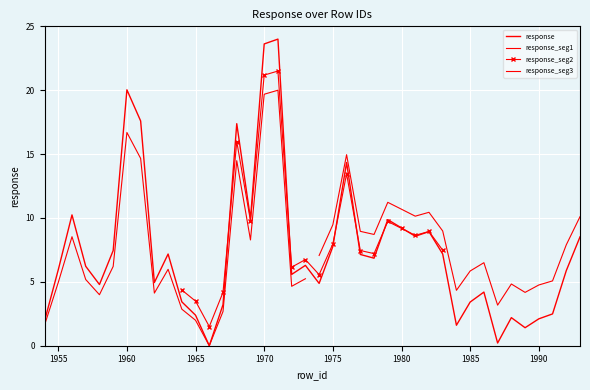

What is the value of the 6th point from the left?

7.4